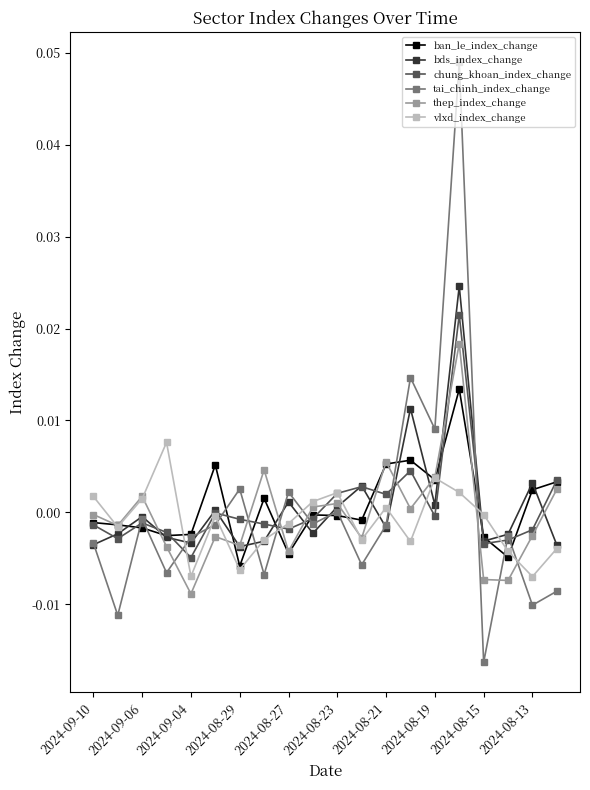

Rank the series by their maximum value, from highest to lowest.

tai_chinh_index_change, bds_index_change, chung_khoan_index_change, thep_index_change, ban_le_index_change, vlxd_index_change